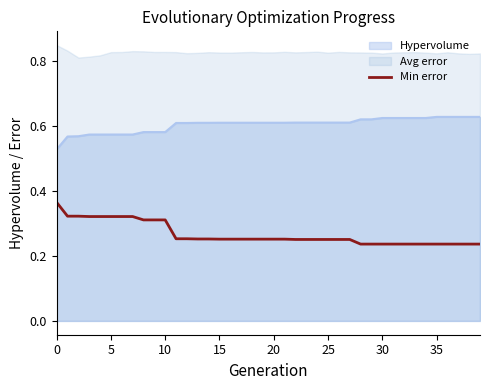

What is the smallest value displayed?

0.2